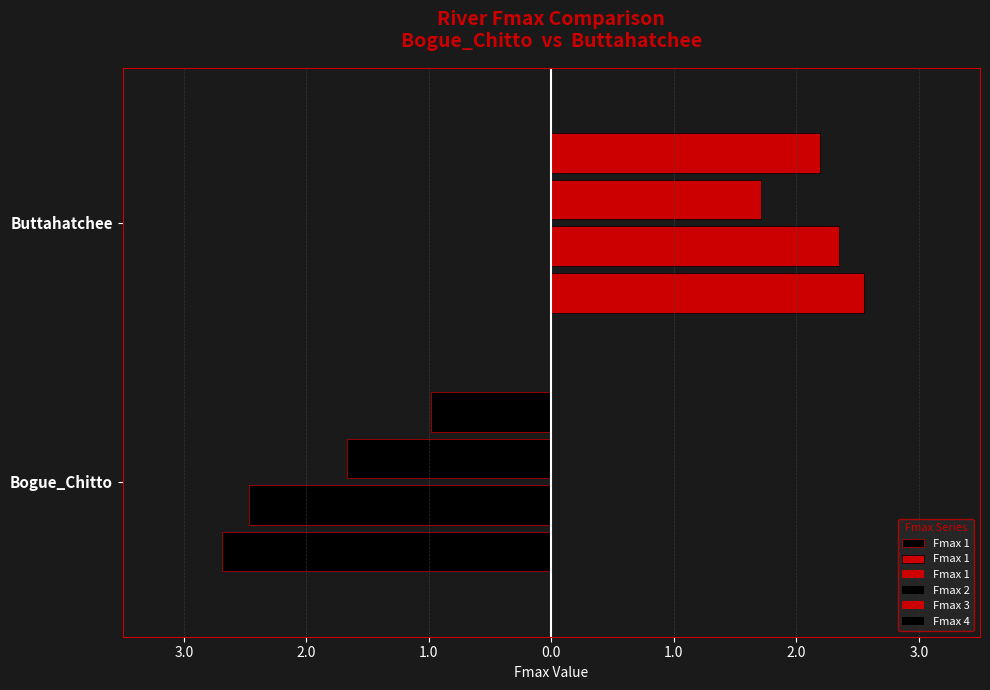

What is the sum of the values at Bogue_Chitto and Buttahatchee?

2.6